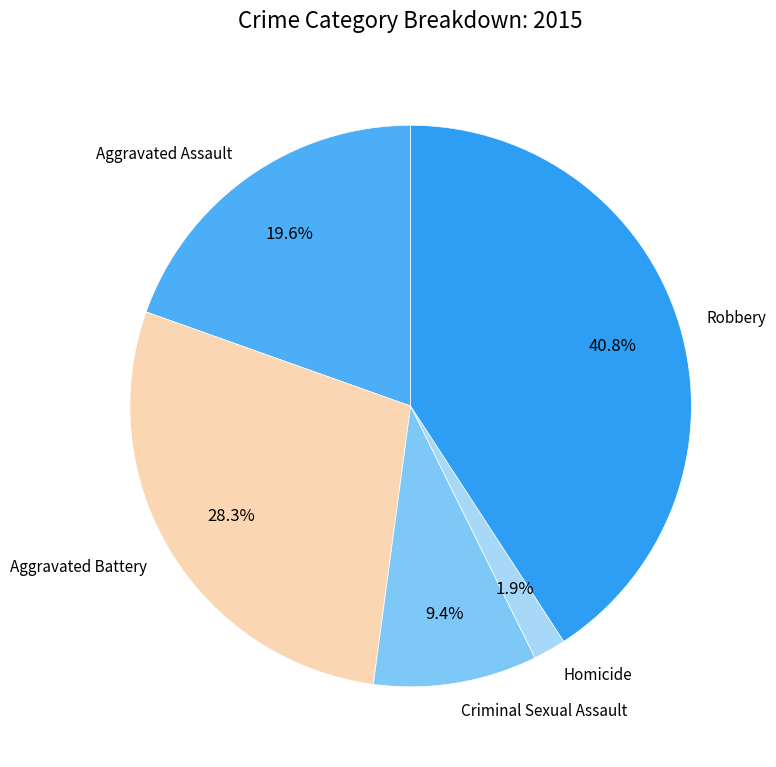

Is there a majority slice in this chart?

No